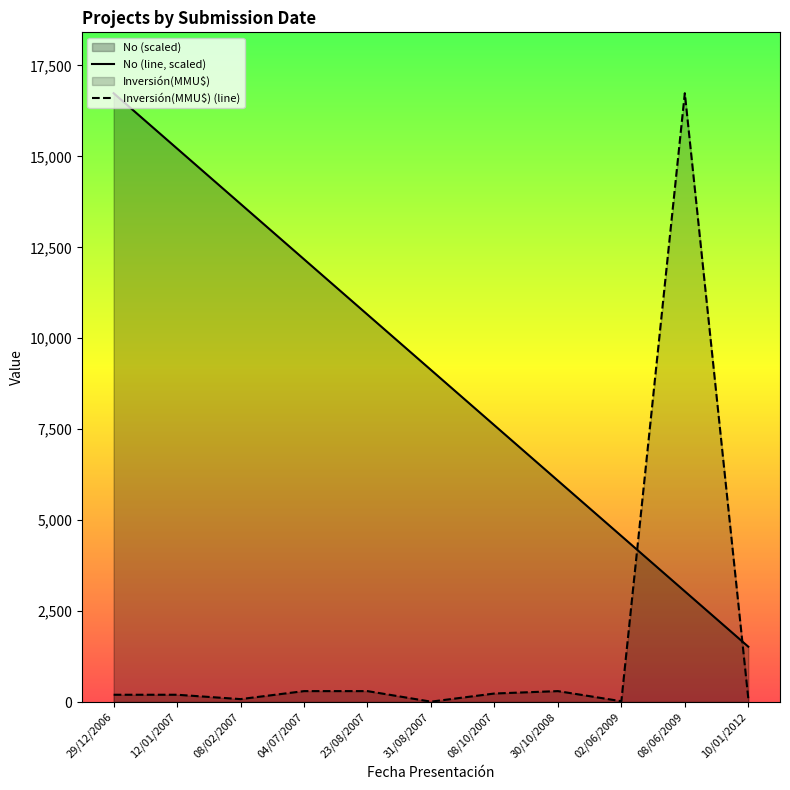

What is the greatest value displayed?

16736.0